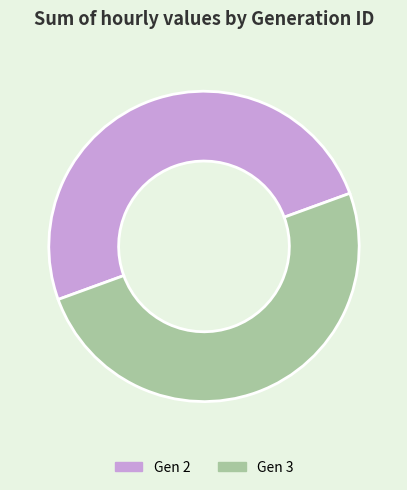

Do Gen 2 and Gen 3 together represent more than half of the pie?

Yes